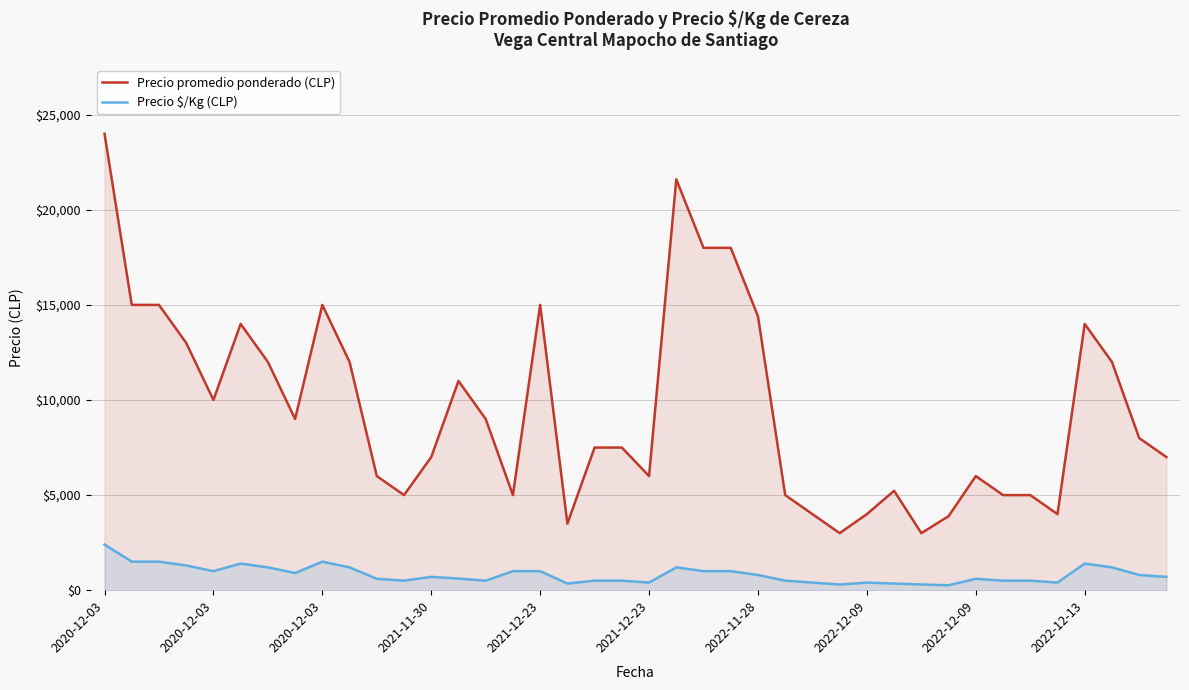

List the labels in order of Precio $/Kg (CLP) value, smallest first.

31, 27, 30, 29, 17, 20, 26, 28, 35, 11, 14, 18, 19, 25, 33, 34, 10, 32, 13, 12, 39, 24, 38, 2022-12-09, 2021-12-23, 15, 16, 22, 23, 2022-11-28, 2022-12-13, 21, 37, 2021-11-30, 2021-12-23, 36, 2020-12-03, 2020-12-03, 2022-12-09, 2020-12-03